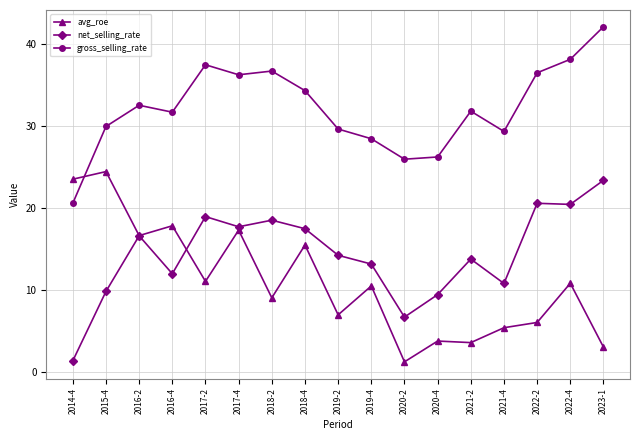

What position from the right is 2017-4?

12